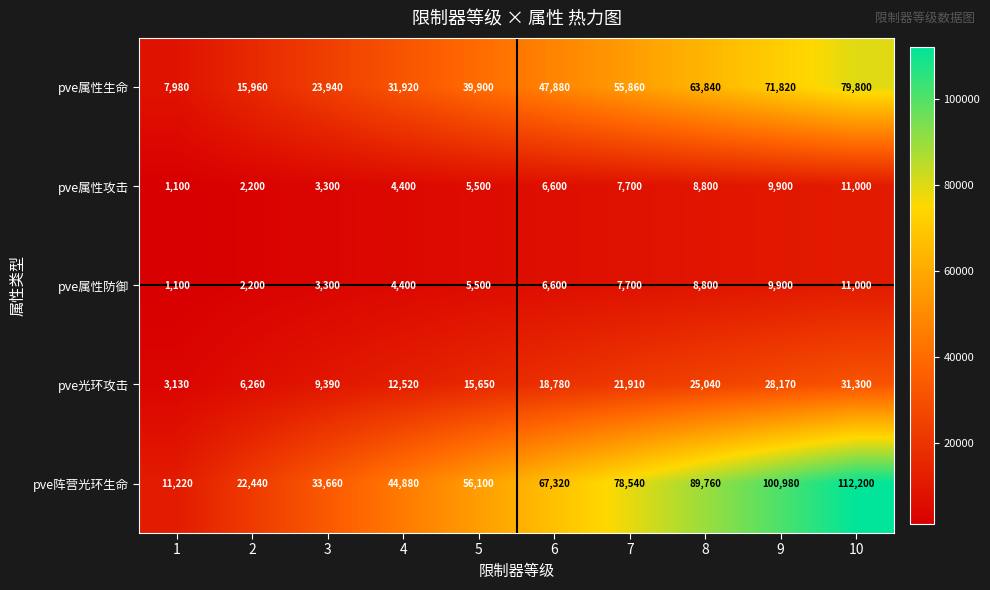

What is the average value of the pve属性生命 series?

43890